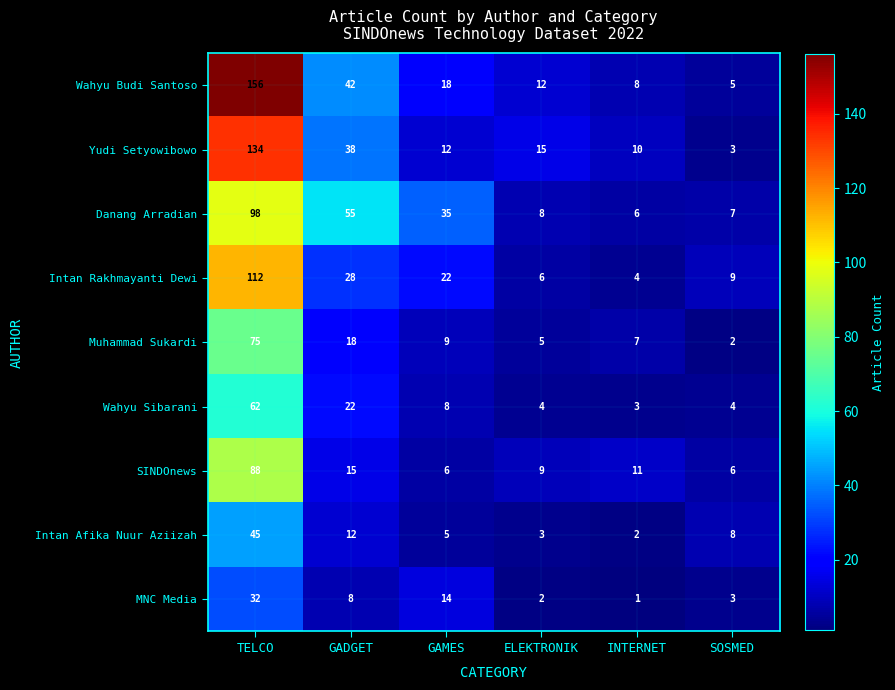

The value of Wahyu Sibarani at GADGET is 22. True or false?

True